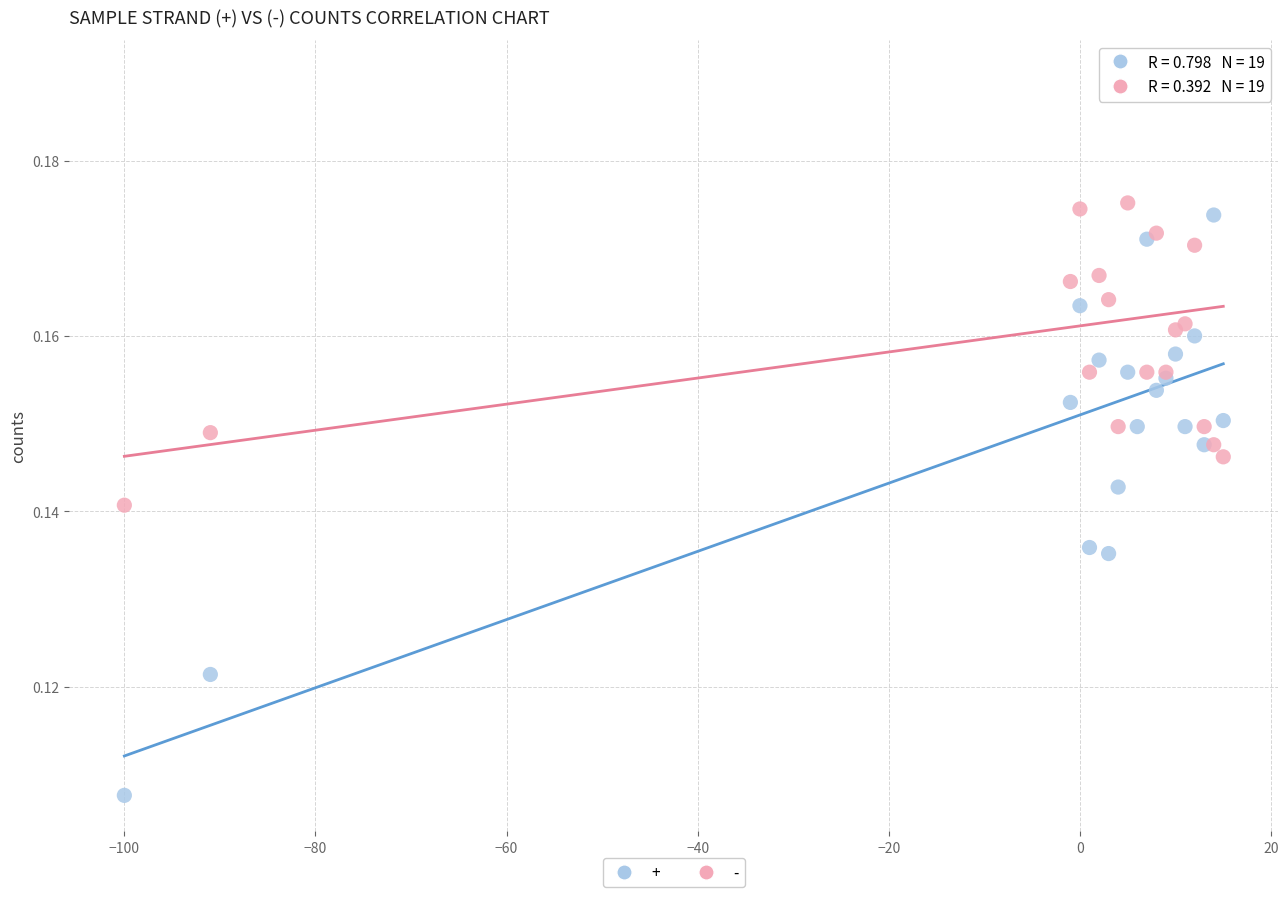

What is the X range (max minus min) for the scatter plot?

115.0